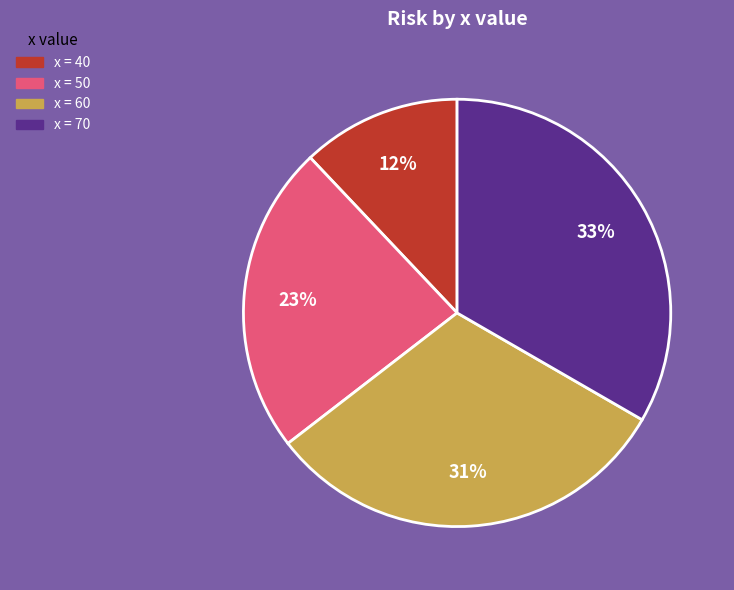

Does x = 70 represent more than half of the total?

No